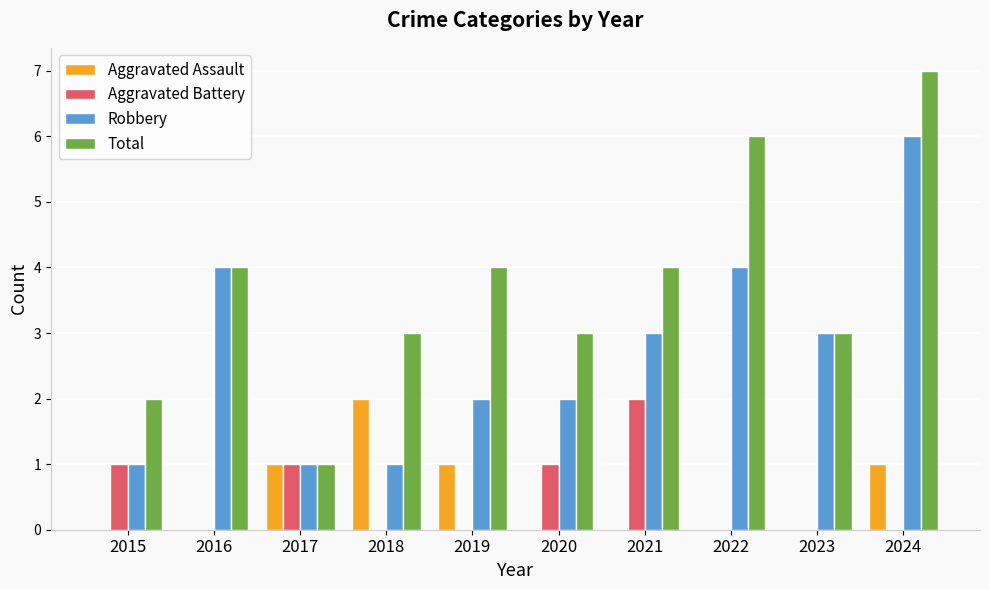

What are all the series names shown in the legend?

Aggravated Assault, Aggravated Battery, Robbery, Total